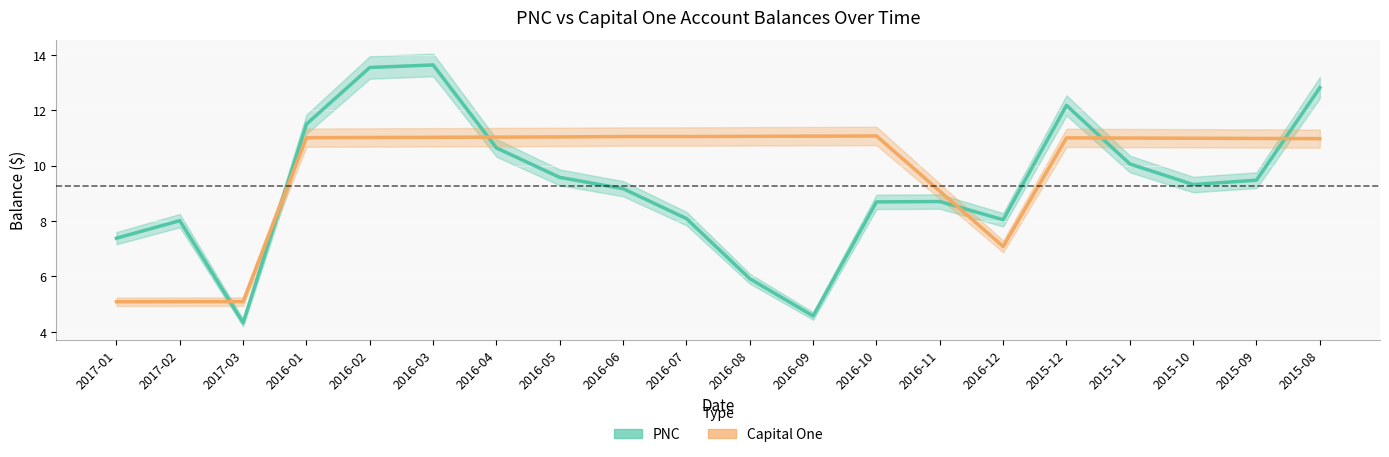

What is the difference between the maximum and minimum values in the PNC series?

9.3